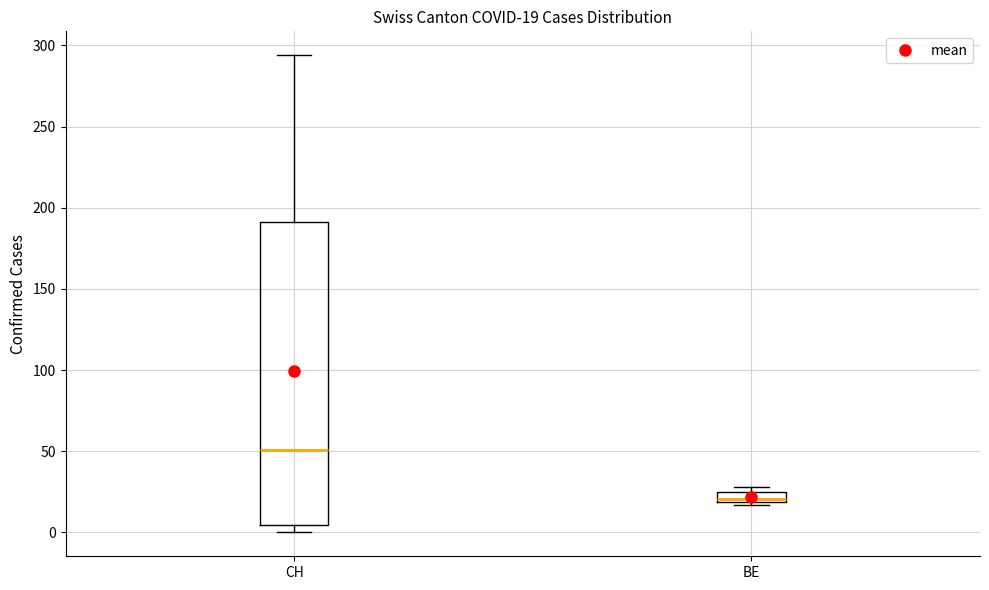

Which box has the lowest median line?

BE